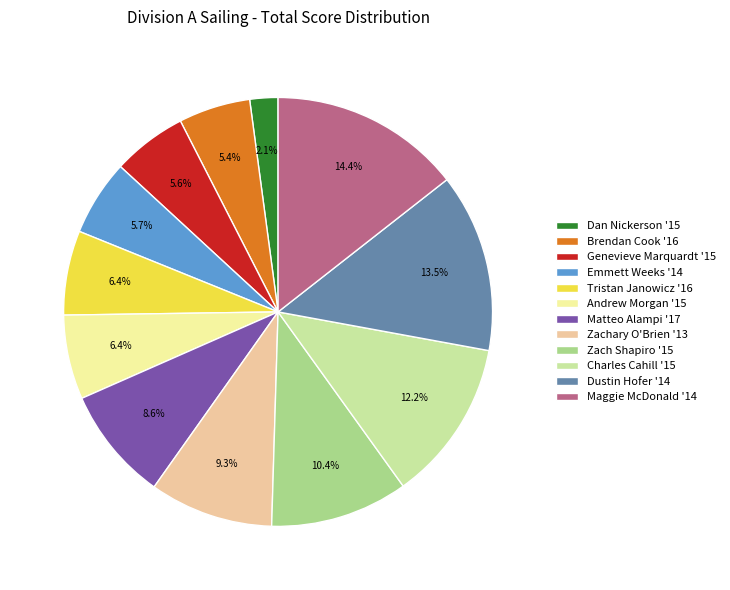

To the nearest percent, what percentage of the pie is Emmett Weeks '14?

6%